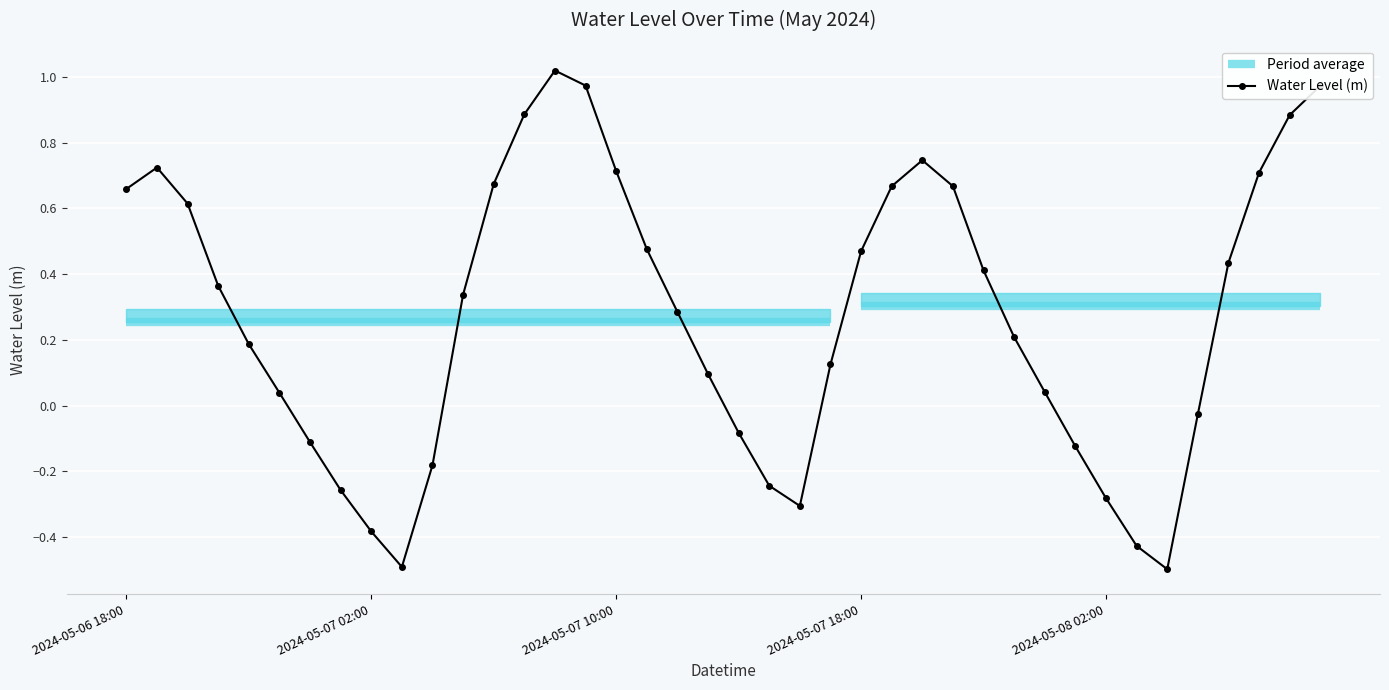

Which has a higher value, 20 or 33?

20